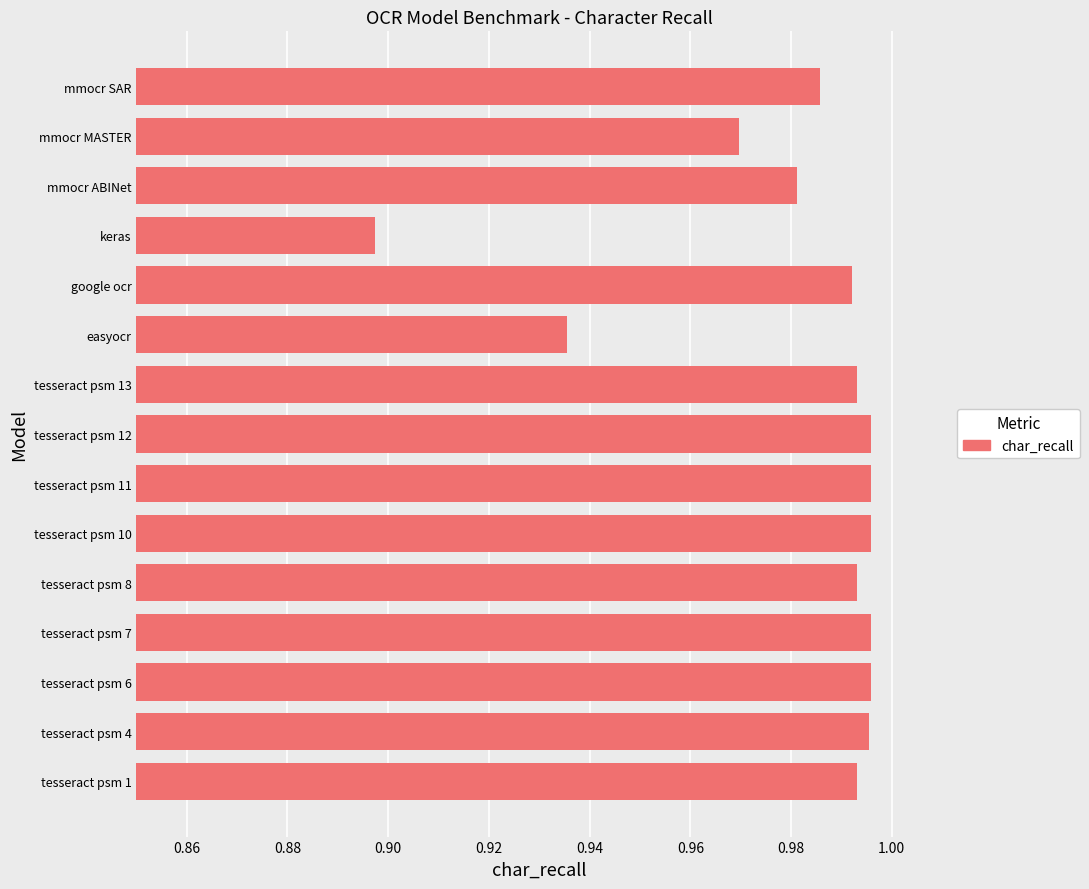

At which category does the chart reach its minimum across all series?

keras